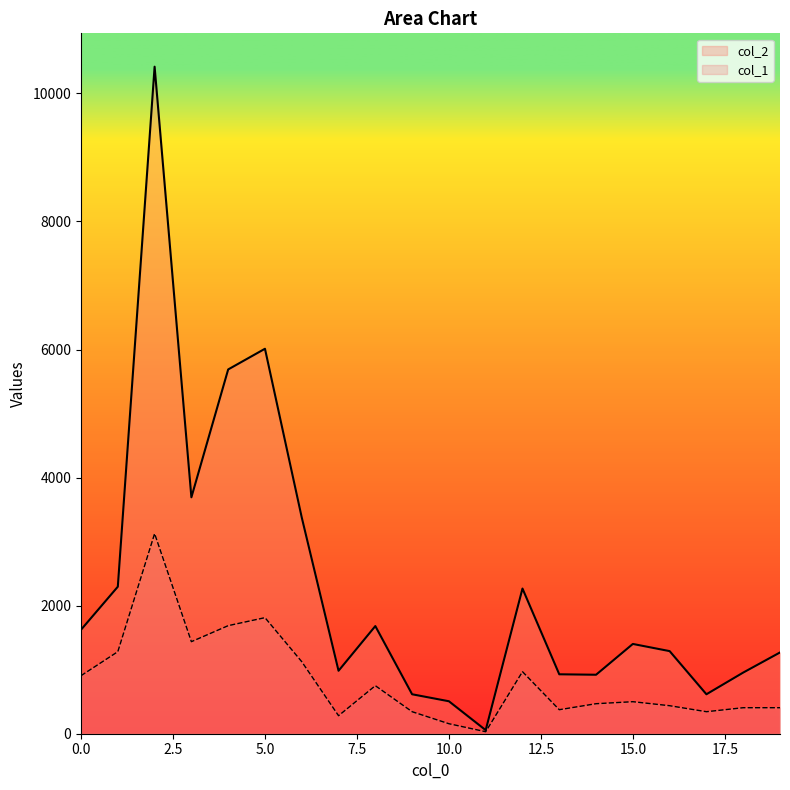

What is the highest value of the col_2 series?

10417.0